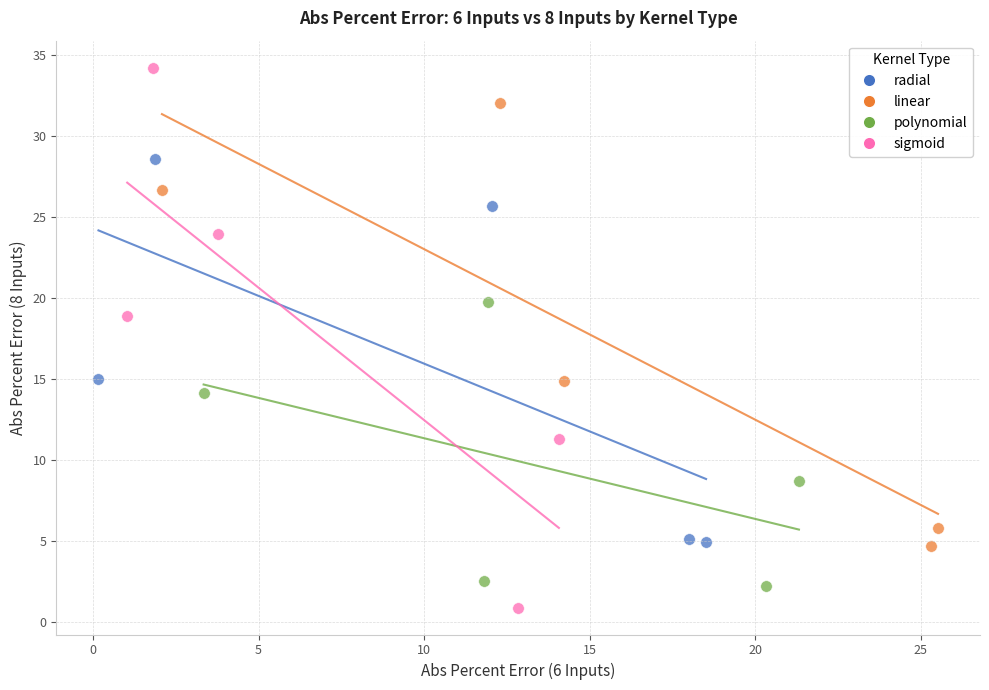

Which series reaches the maximum Y coordinate?

sigmoid